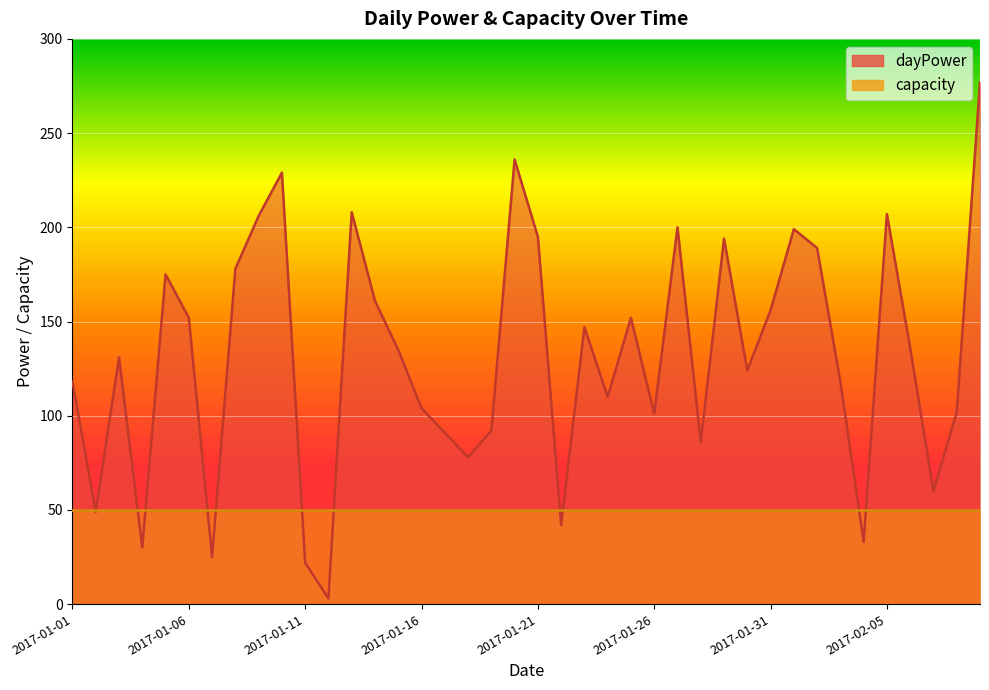

True or false: the data has more than 0 interior local peaks.

True